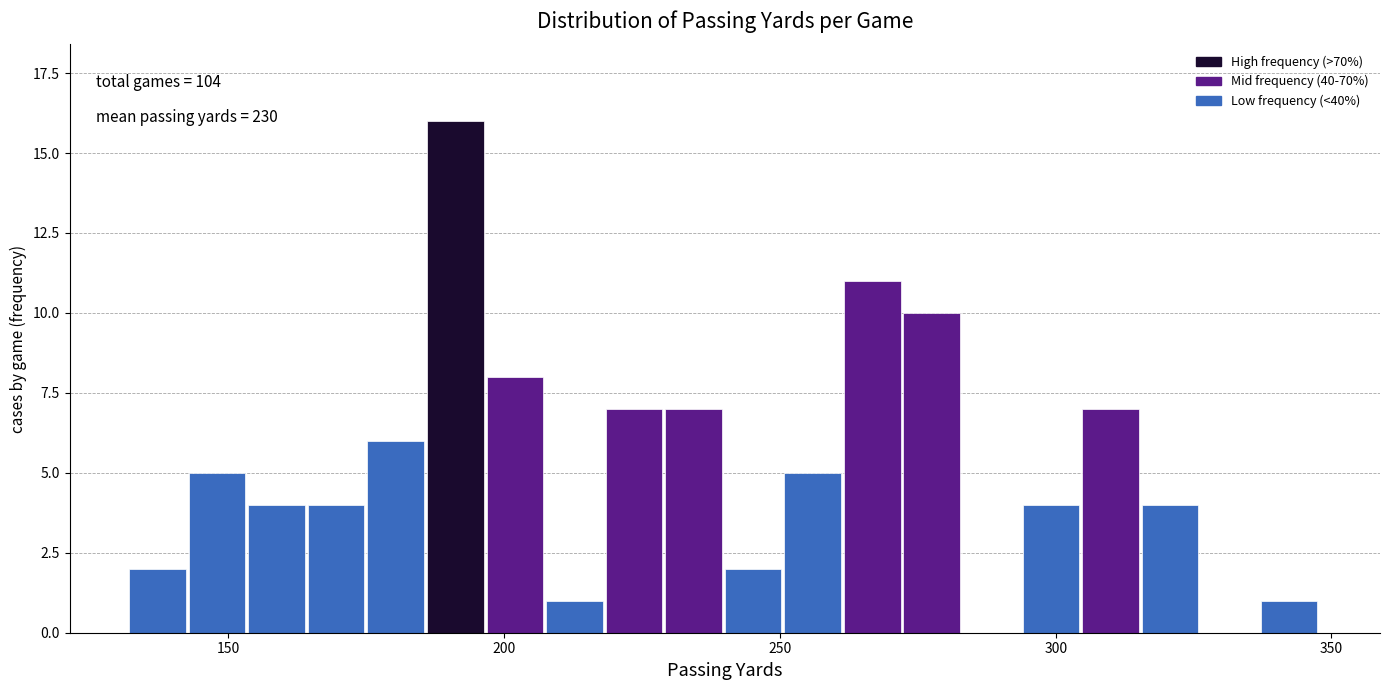

Around what value on the x-axis is the tallest bar? Give the approximate position of its centre, as read against the axis.

190